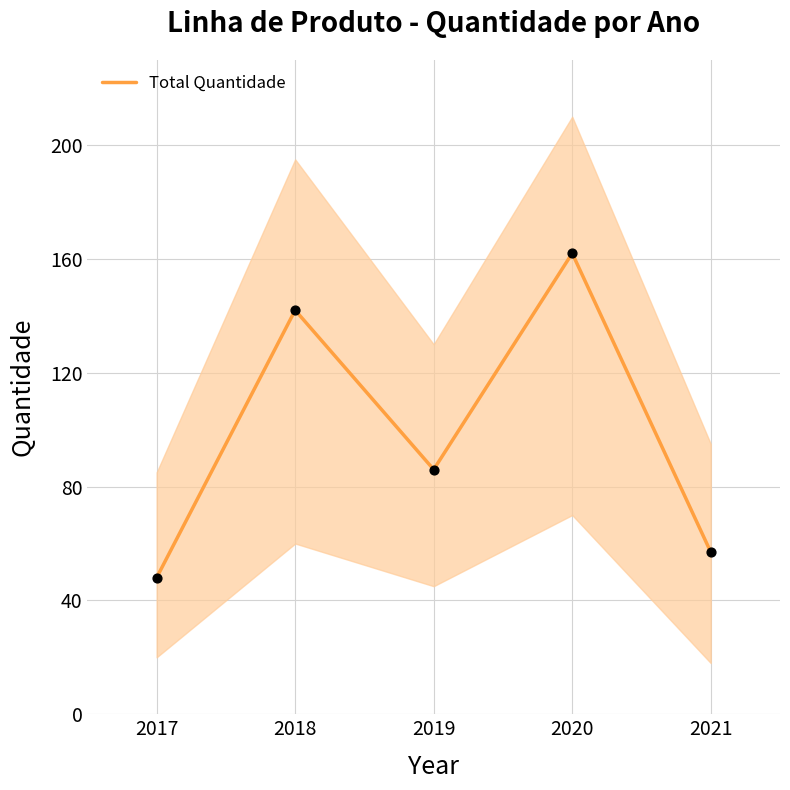

What is the change in value from 2018 to 2021?

-85